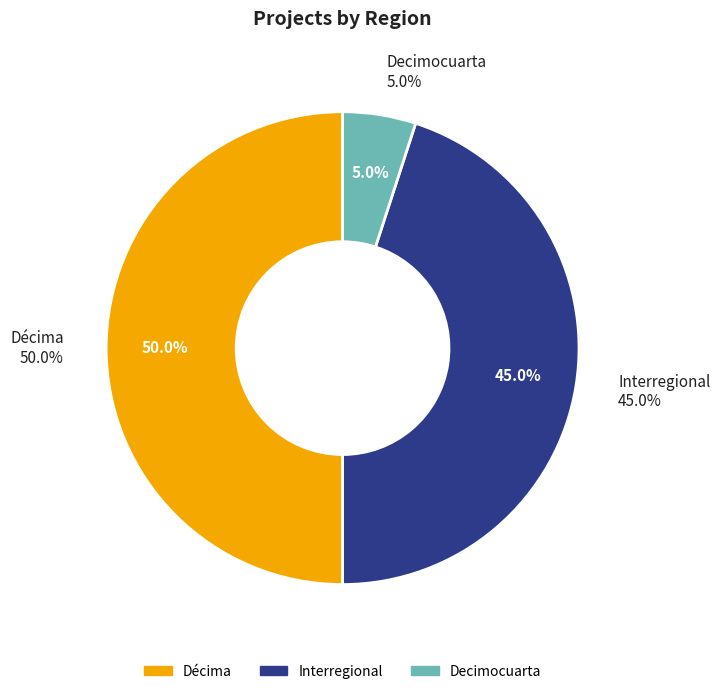

Does Decimocuarta account for over 50% of the chart?

No